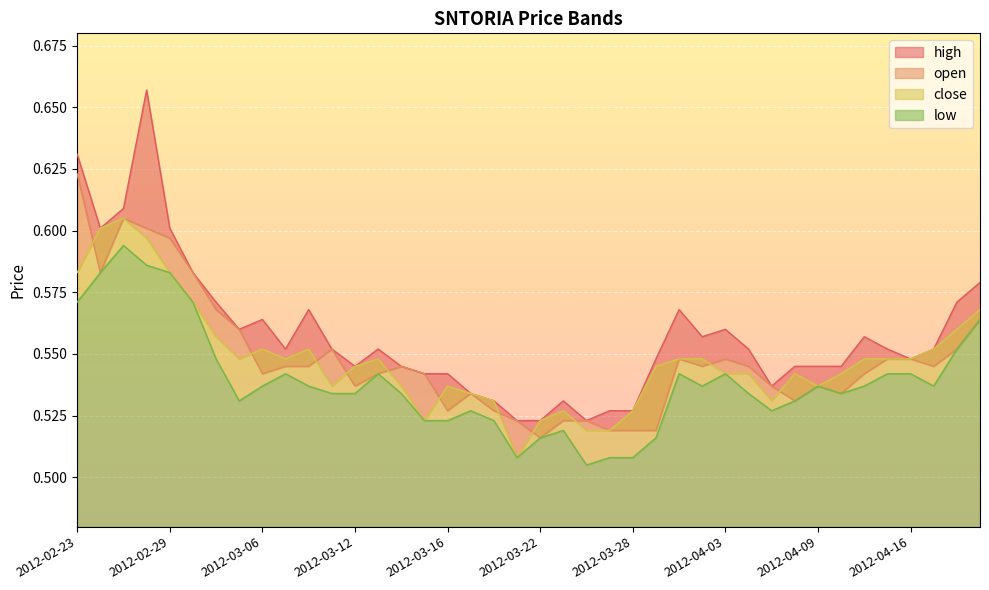

At 2012-04-06, list the series in order from largest to smallest.

high, close, open, low